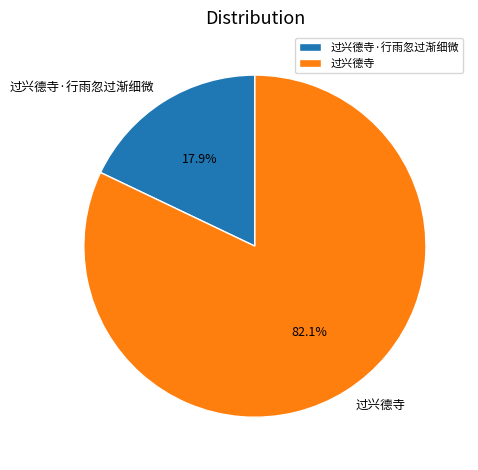

To the nearest percent, what percentage of the pie is 过兴德寺·行雨忽过渐细微?

18%